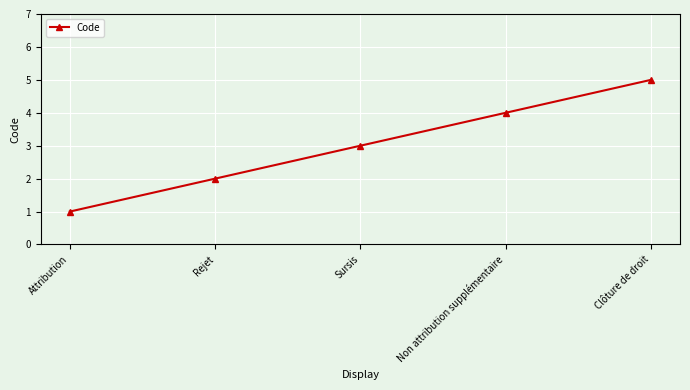

What is the sum of all values?

15